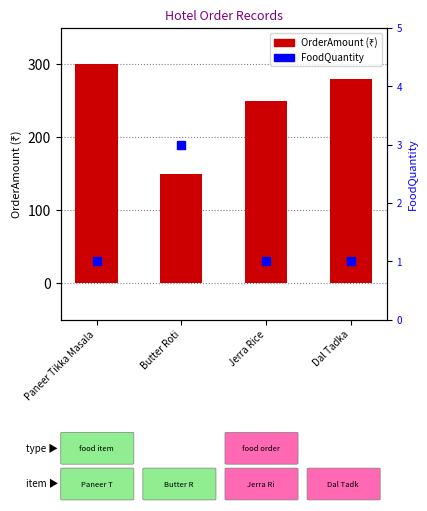

At how many categories does at least one series exceed 65?

4